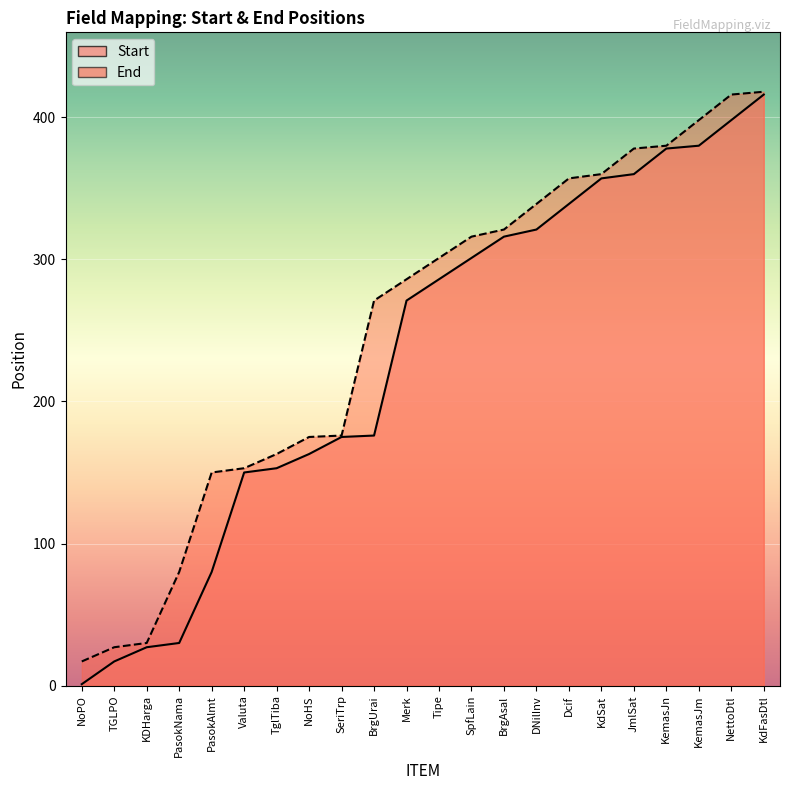

Reading left to right, what are all the values shown in this chart?

Start: 1	17	27	30	80	150	153	163	175	176	271	286	301	316	321	339	357	360	378	380	398	416
End: 17	27	30	80	150	153	163	175	176	271	286	301	316	321	339	357	360	378	380	398	416	418